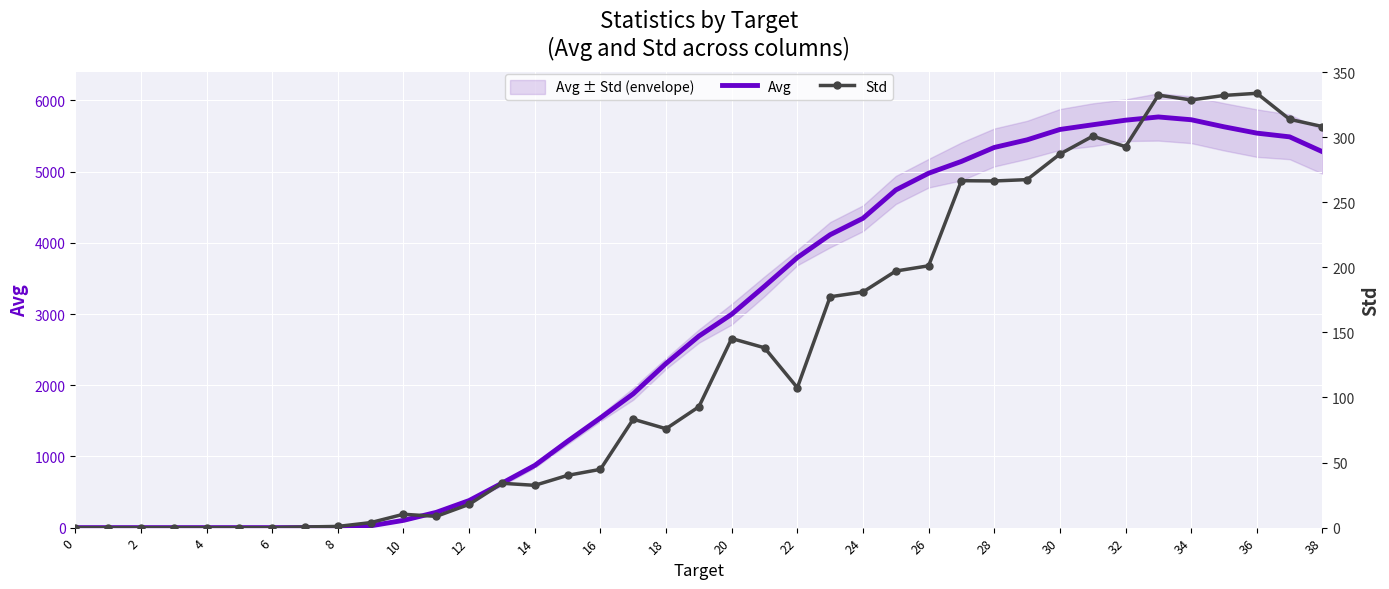

At how many categories does at least one series exceed 2847?

19